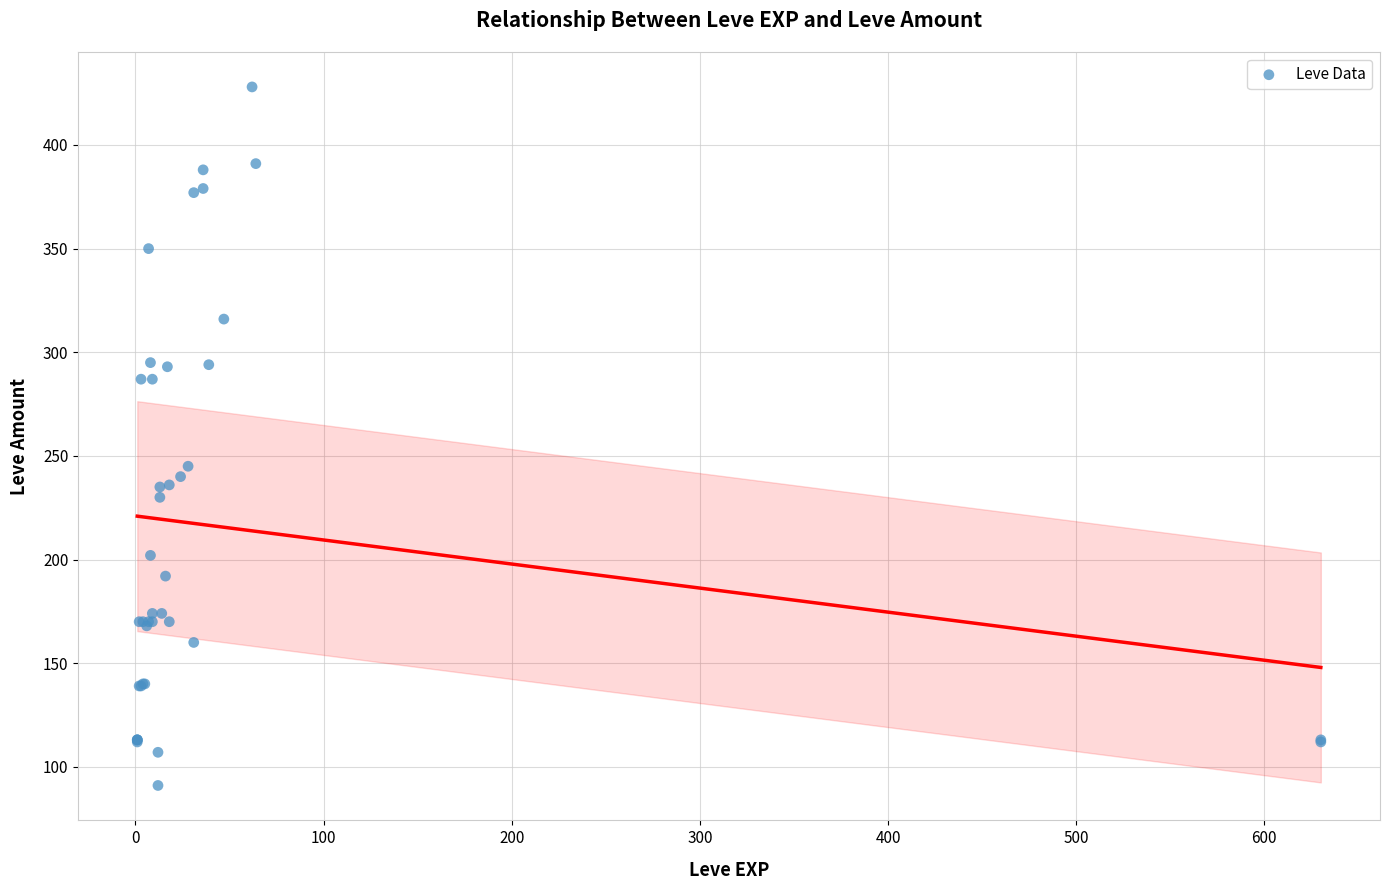

What Y value in the scatter plot is closest to 259?

245